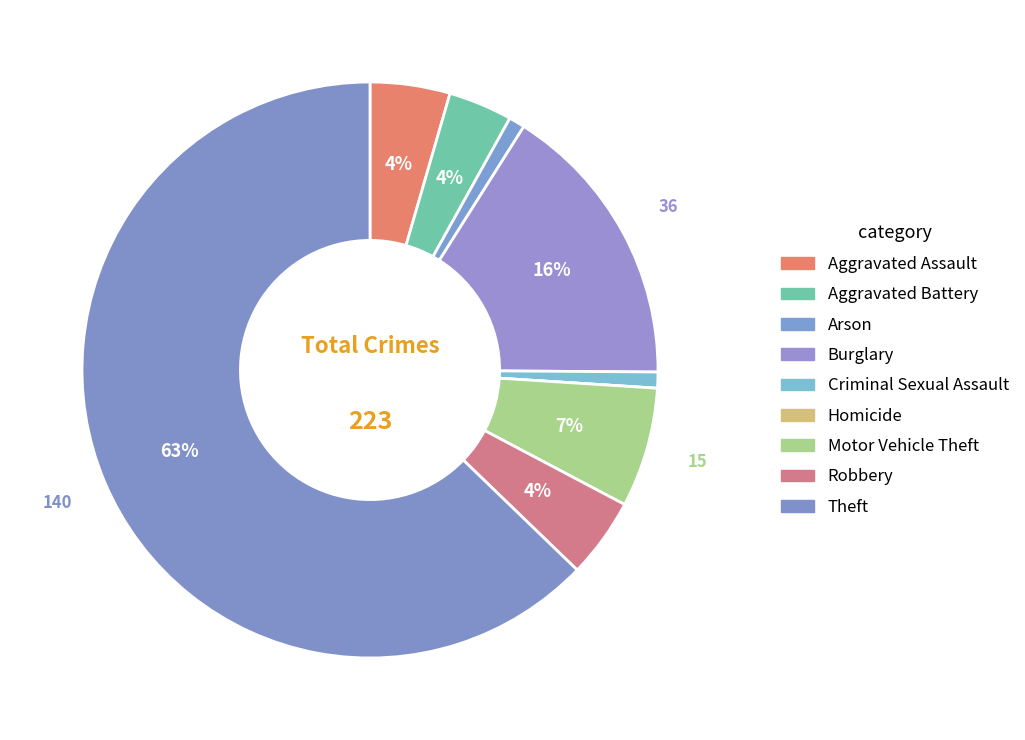

True or false: Robbery accounts for 1% of the total.

False